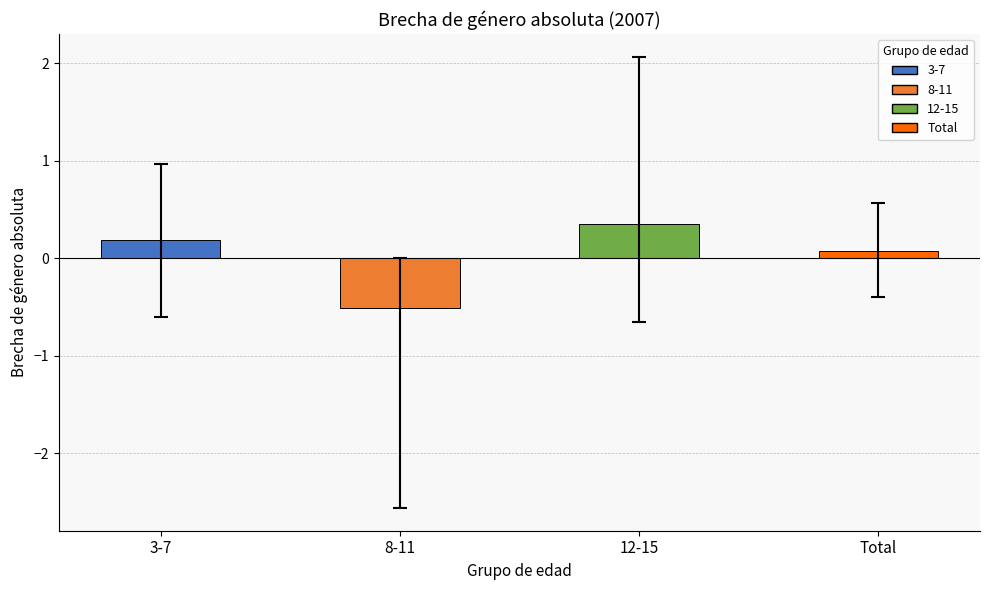

Rank the categories by value from highest to lowest.

12-15, 3-7, Total, 8-11